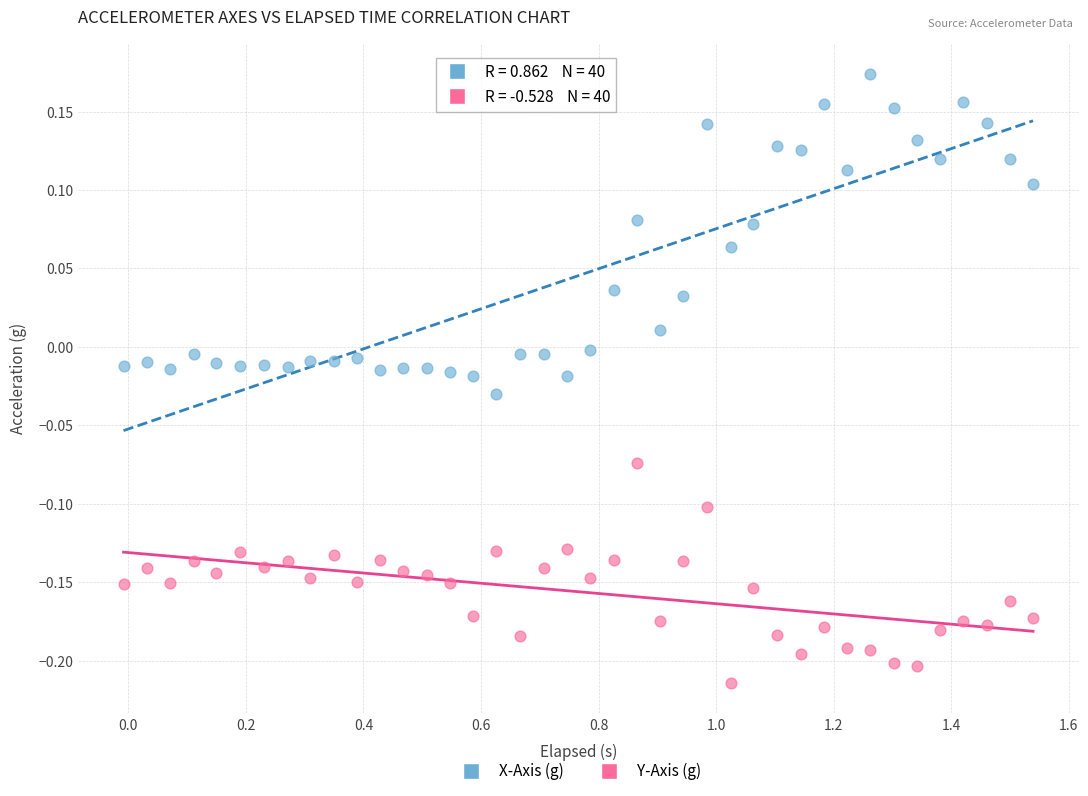

Across all data points, what is the range of Y values (max minus min)?

0.4